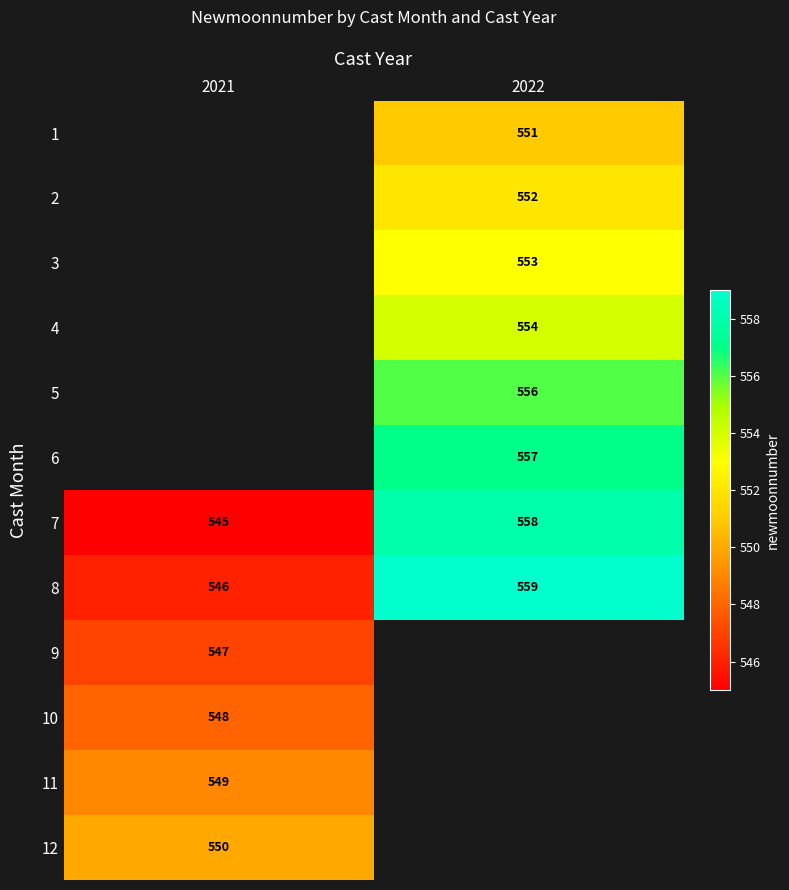

Is the value of 2 at 2022 greater than the value of 11 at 2021?

Yes